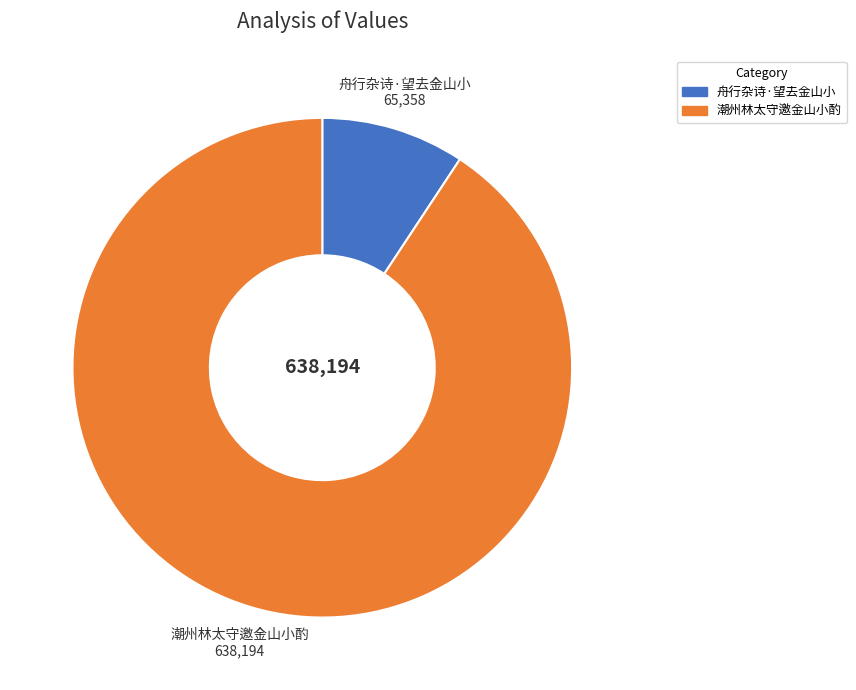

Is it true that 潮州林太守邀金山小酌 is 78% of the pie?

False